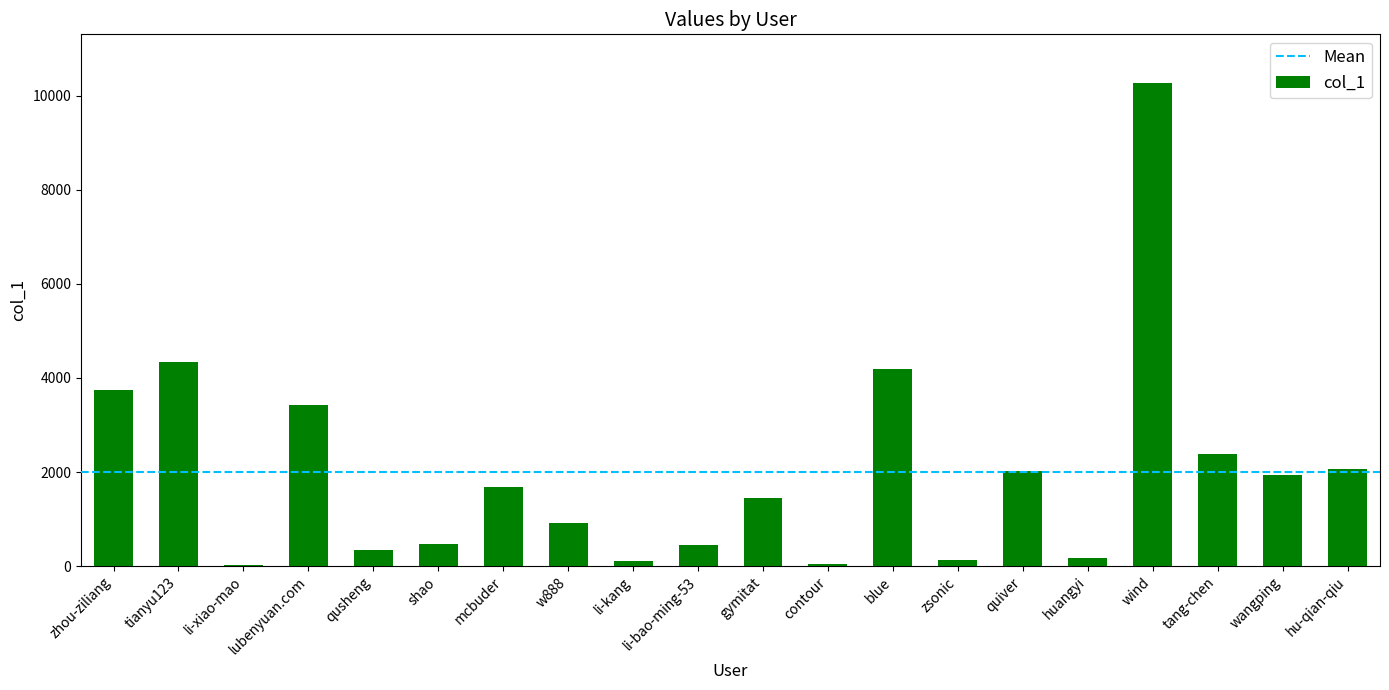

What is the average value?

2008